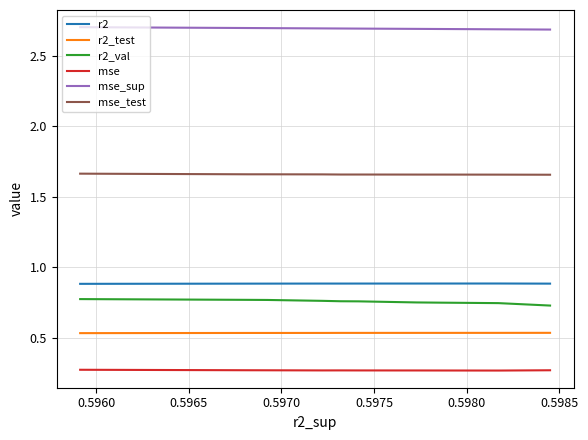

What is the lowest value of the r2 series?

0.9